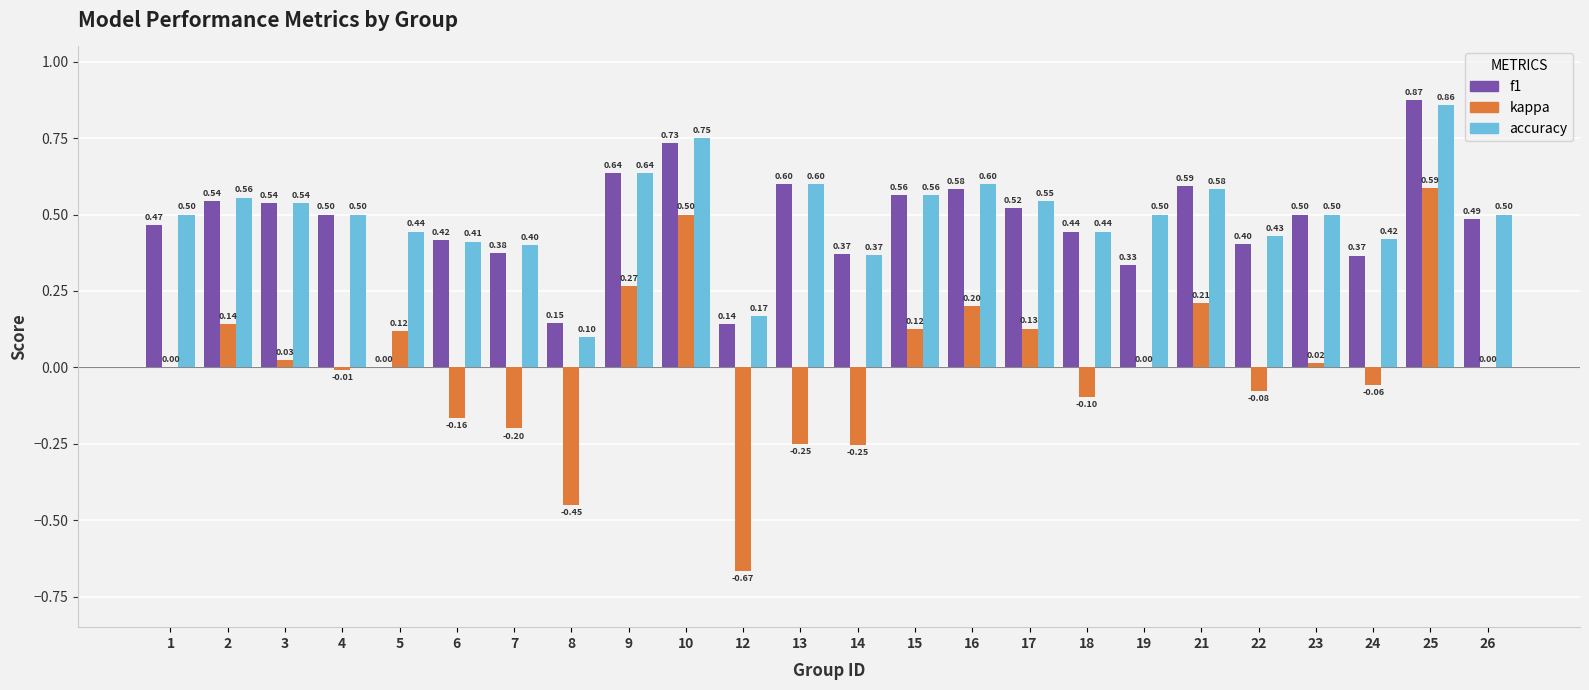

Does the chart contain stacked bars?

No